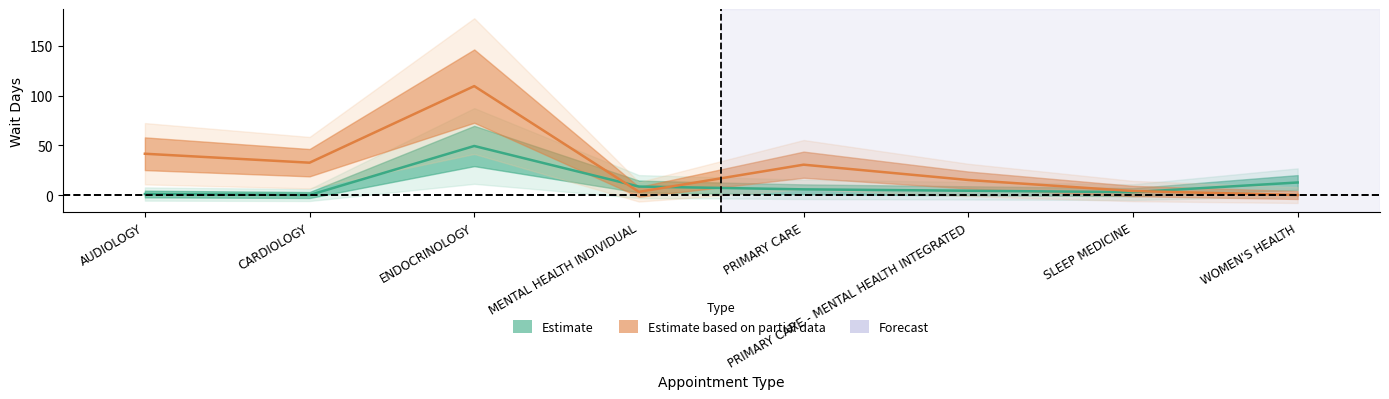

Reading left to right, transcribe all the data shown in this chart.

EstablishedPatients: AUDIOLOGY=1.0	CARDIOLOGY=0.0	ENDOCRINOLOGY=49.3	MENTAL HEALTH INDIVIDUAL=8.5	PRIMARY CARE=5.7	PRIMARY CARE - MENTAL HEALTH INTEGRATED=4.3	SLEEP MEDICINE=2.9	WOMEN'S HEALTH=12.6
NewPatients: AUDIOLOGY=41.5	CARDIOLOGY=32.5	ENDOCRINOLOGY=109.5	MENTAL HEALTH INDIVIDUAL=3.2	PRIMARY CARE=30.5	PRIMARY CARE - MENTAL HEALTH INTEGRATED=15.1	SLEEP MEDICINE=4.0	WOMEN'S HEALTH=0.0